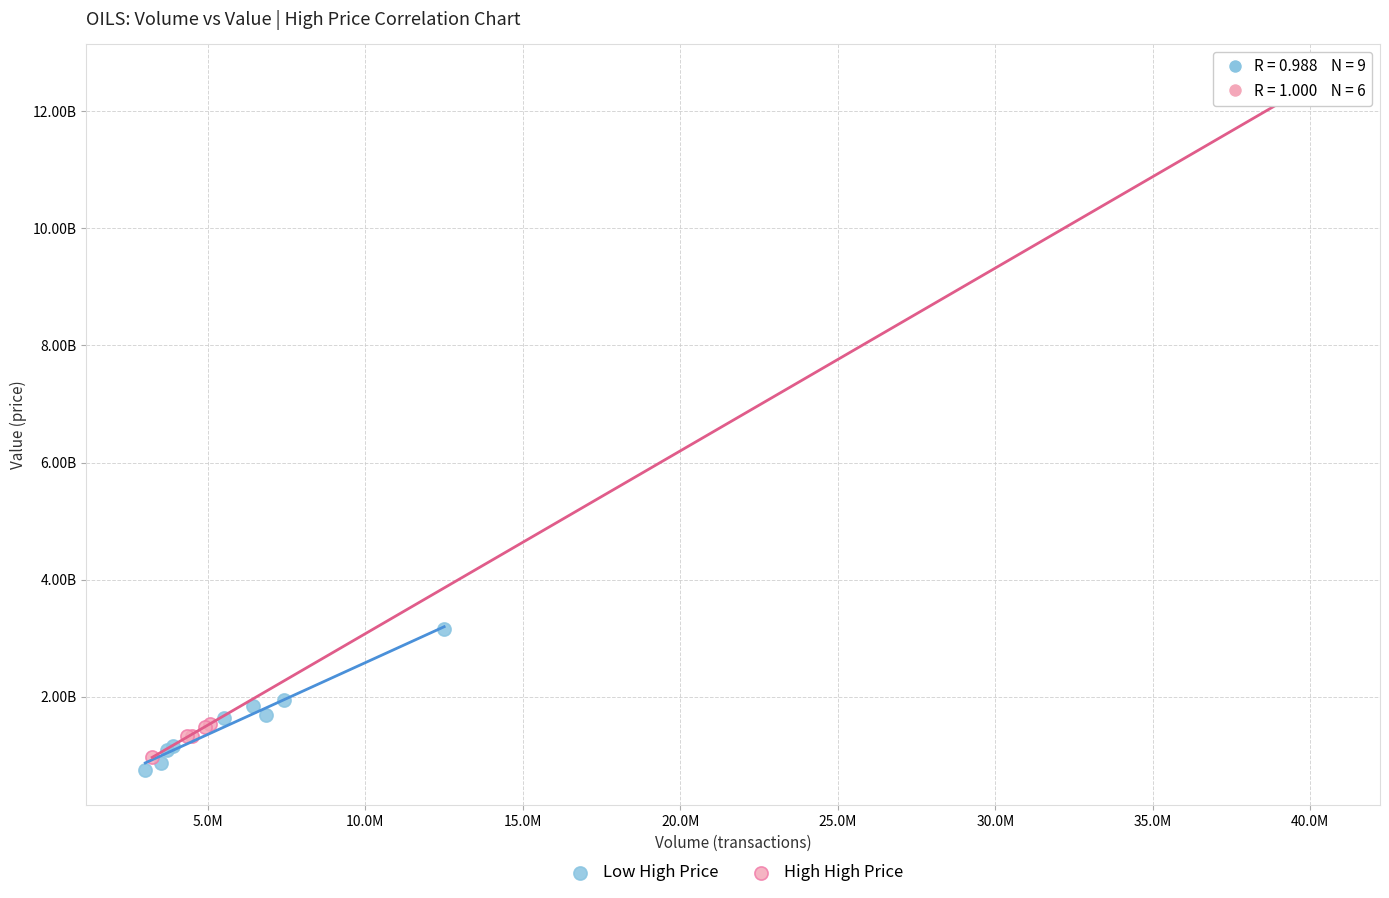

What are all the series names shown in the legend?

Low High Price, High High Price